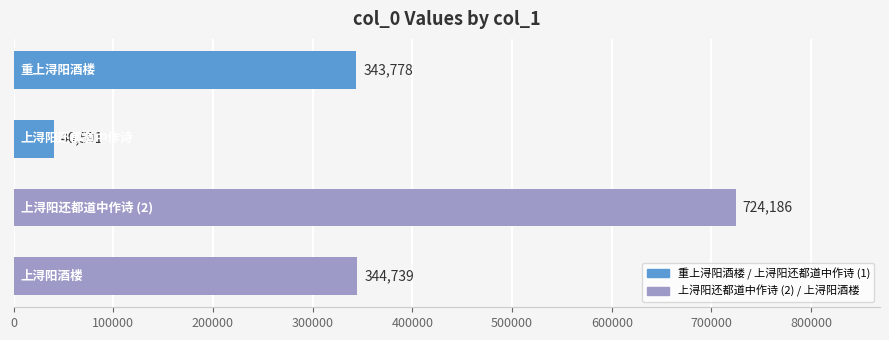

Does the chart contain any negative values?

No